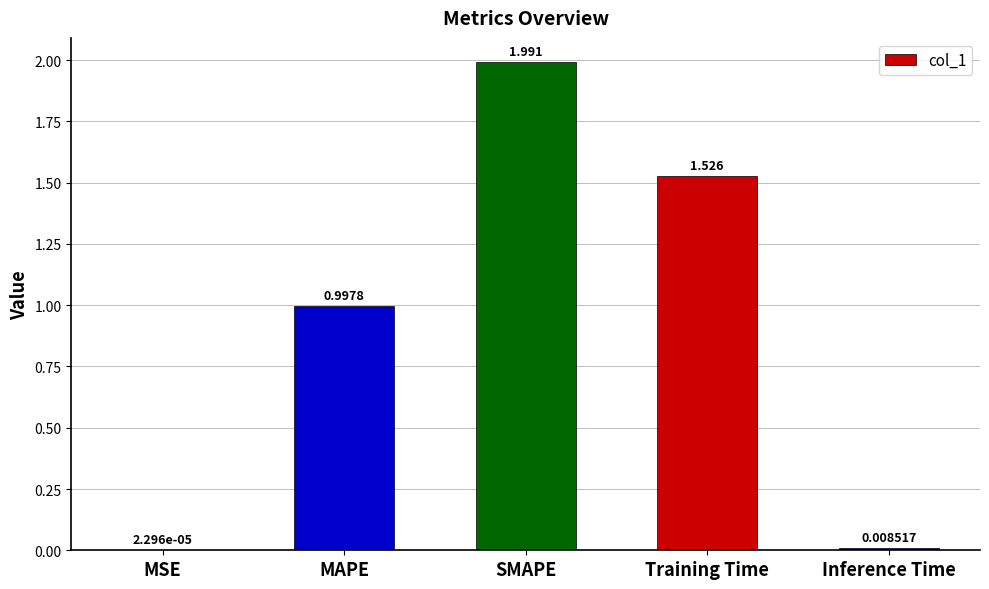

Which label corresponds to the largest value in the chart?

SMAPE